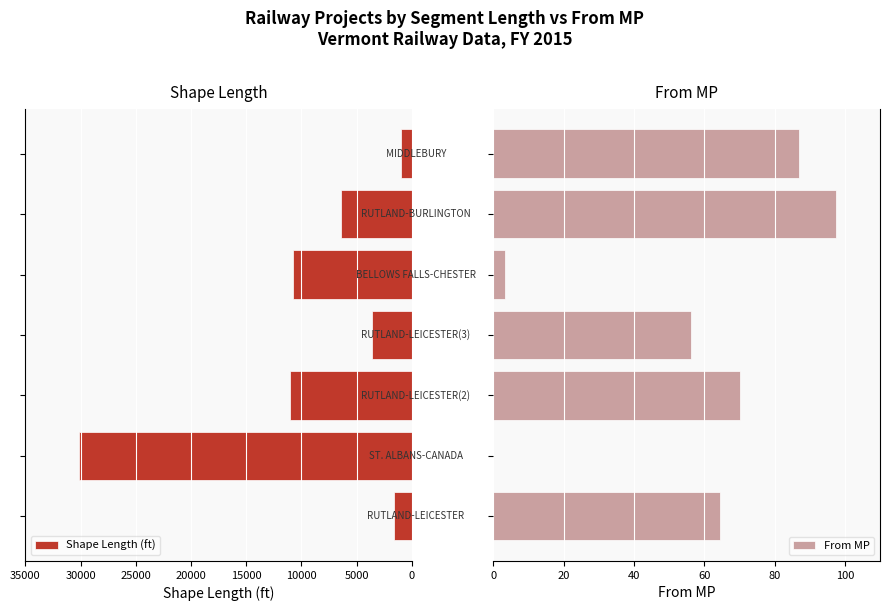

What is the difference between the second highest and second lowest values in the Shape Length (ft) series?

9490.6